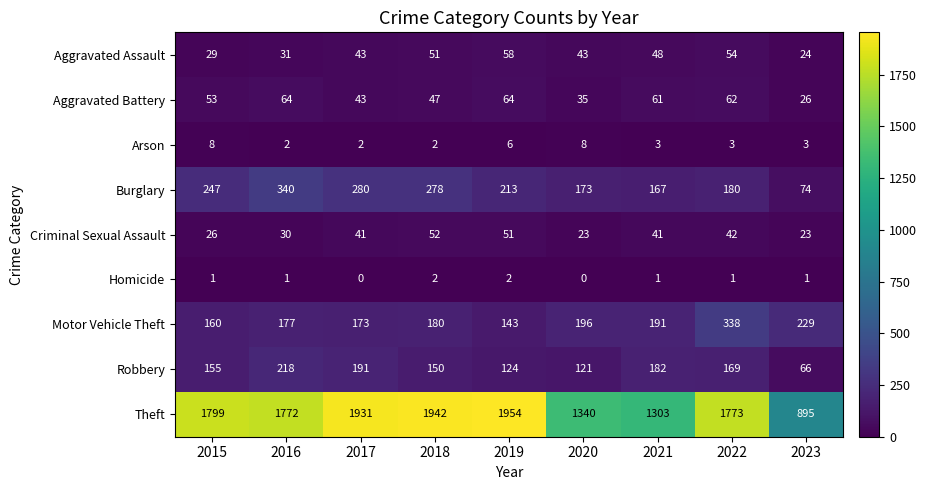

Is the value of Aggravated Battery at 2023 greater than the value of Criminal Sexual Assault at 2020?

Yes